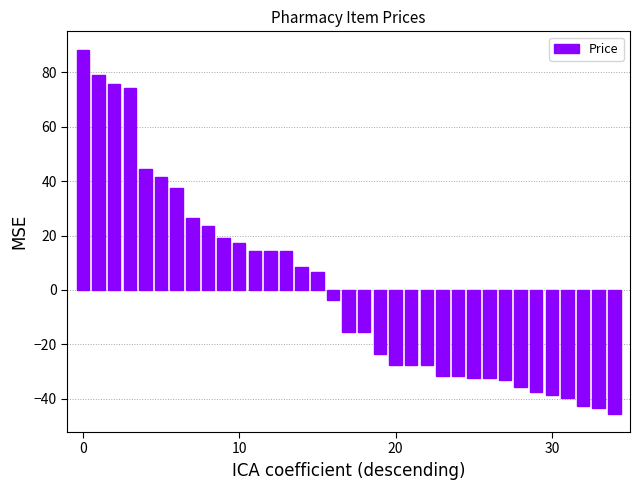

What is the minimum value shown in the chart?

-45.6